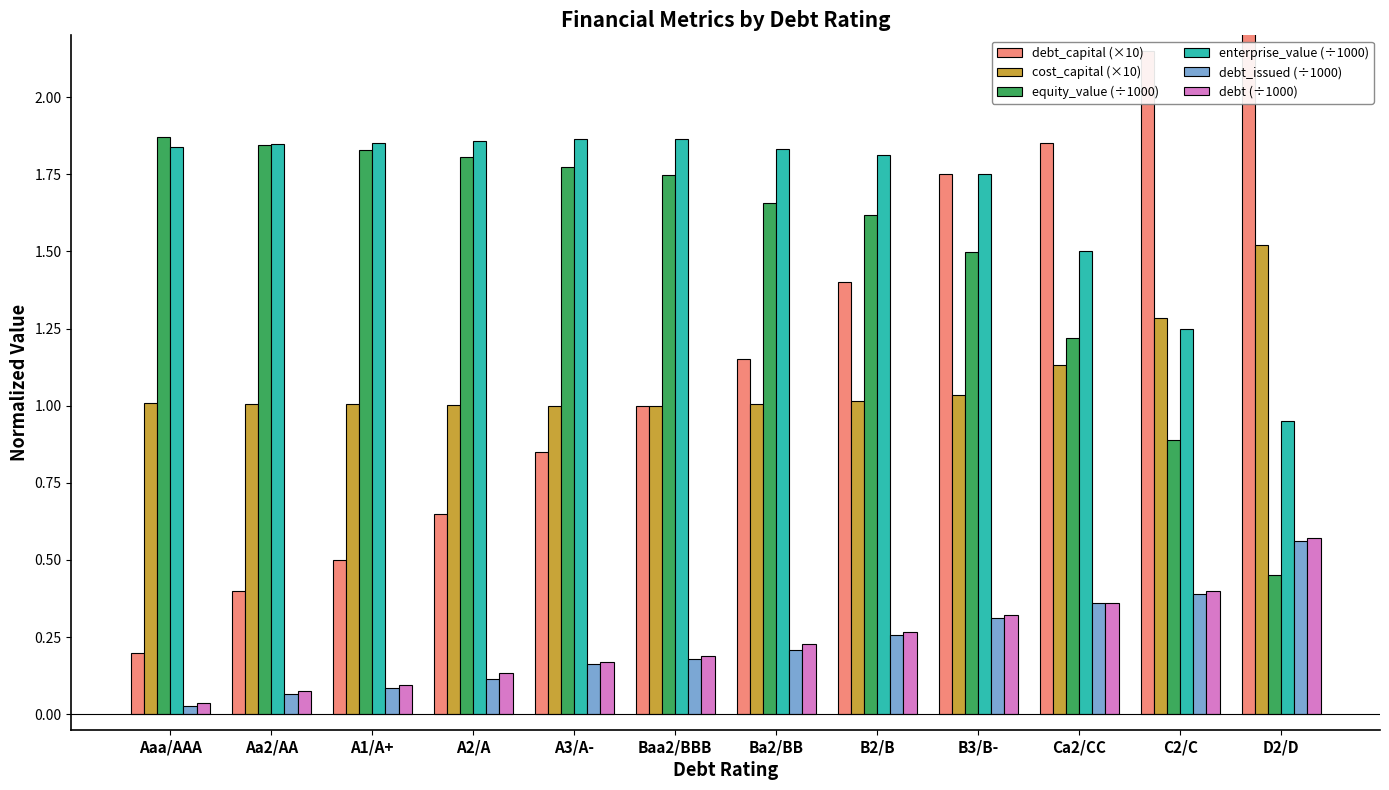

How many values in the debt_capital (×10) series exceed 1?

6